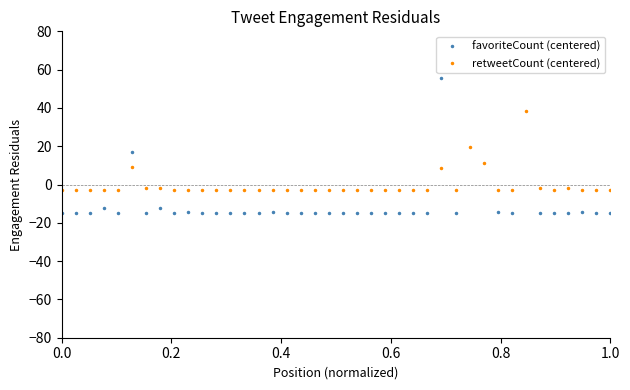

What is the maximum value for retweetCount (centered)?

38.4